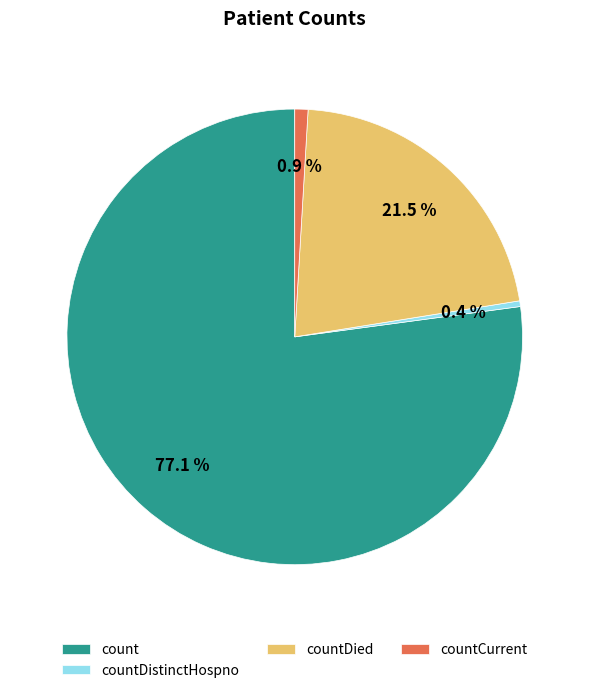

To the nearest percent, what is the difference between the largest and smallest slice percentages?

77%